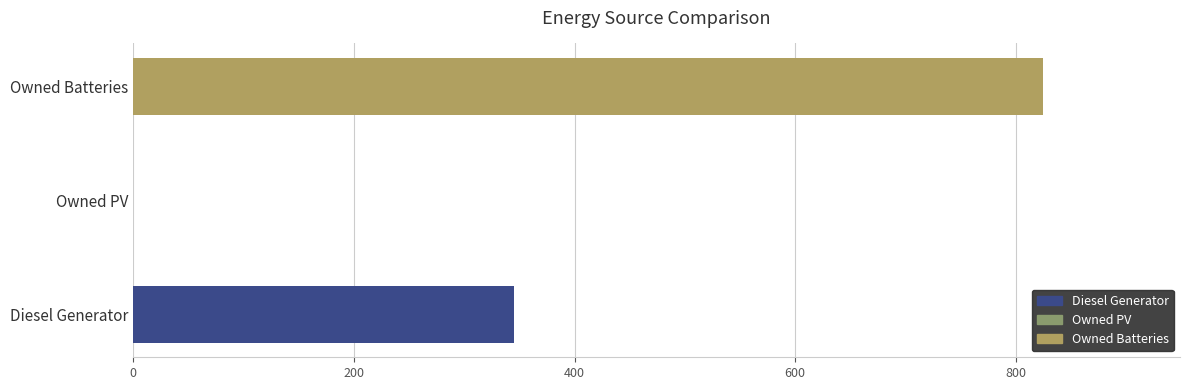

What is the maximum value shown in the chart?

825.0